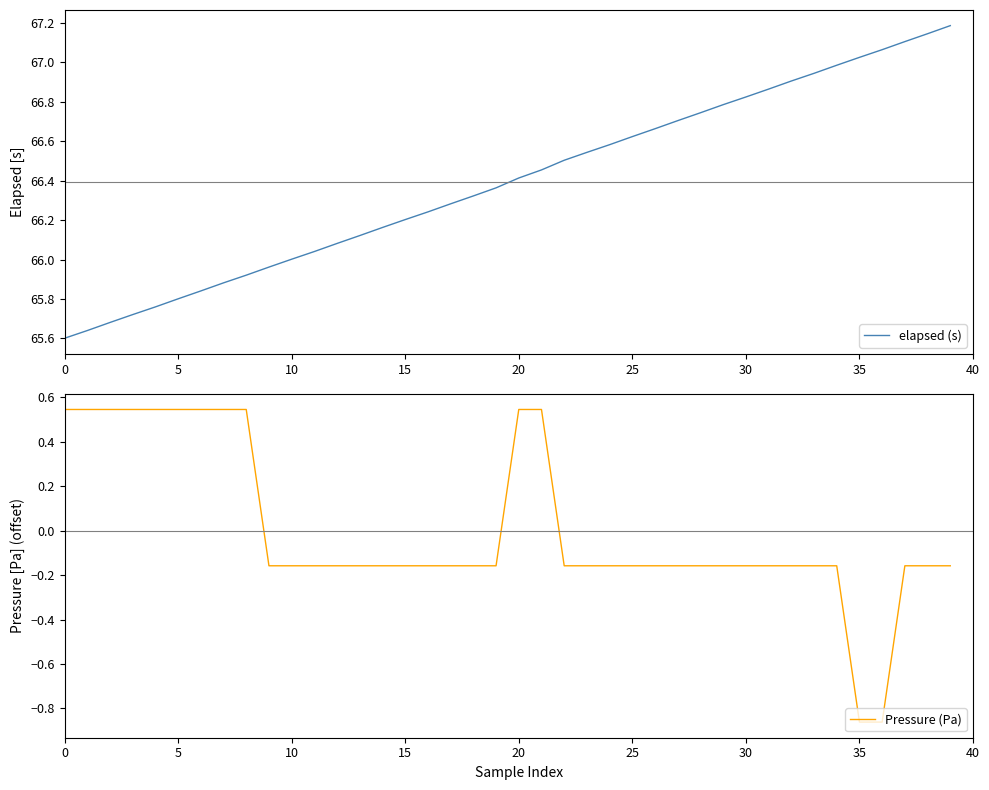

How many values in the elapsed (s) series exceed 66?

30